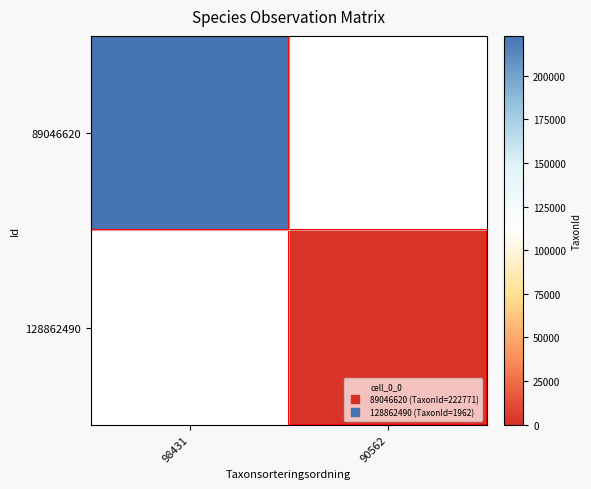

The value of 128862490 at 90562 is 1962.0. True or false?

True